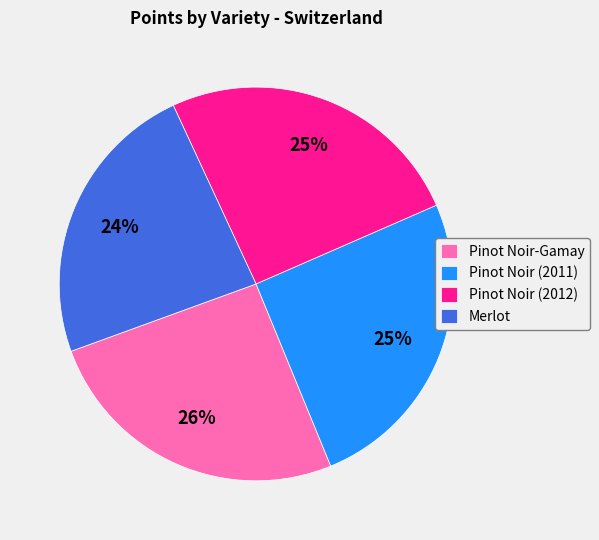

Which category has the smallest portion of the pie?

Merlot